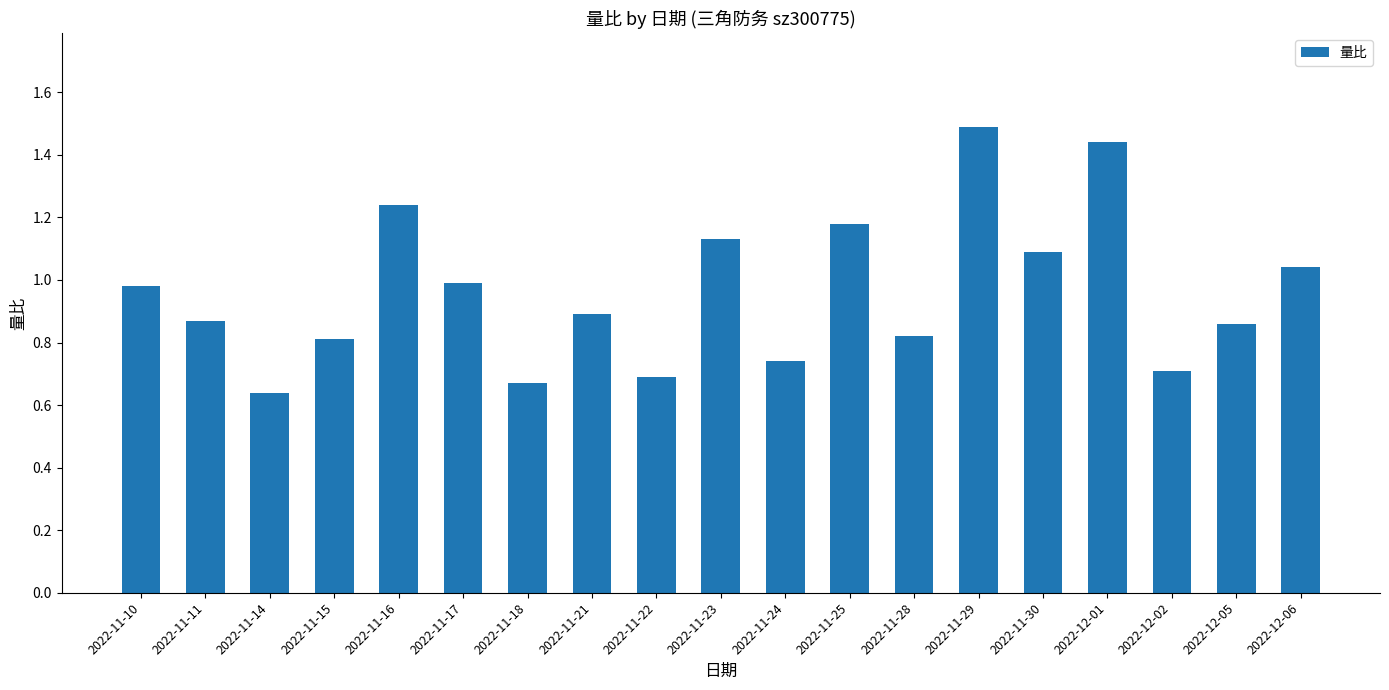

What is the label of the 6th bar from the left?

2022-11-17